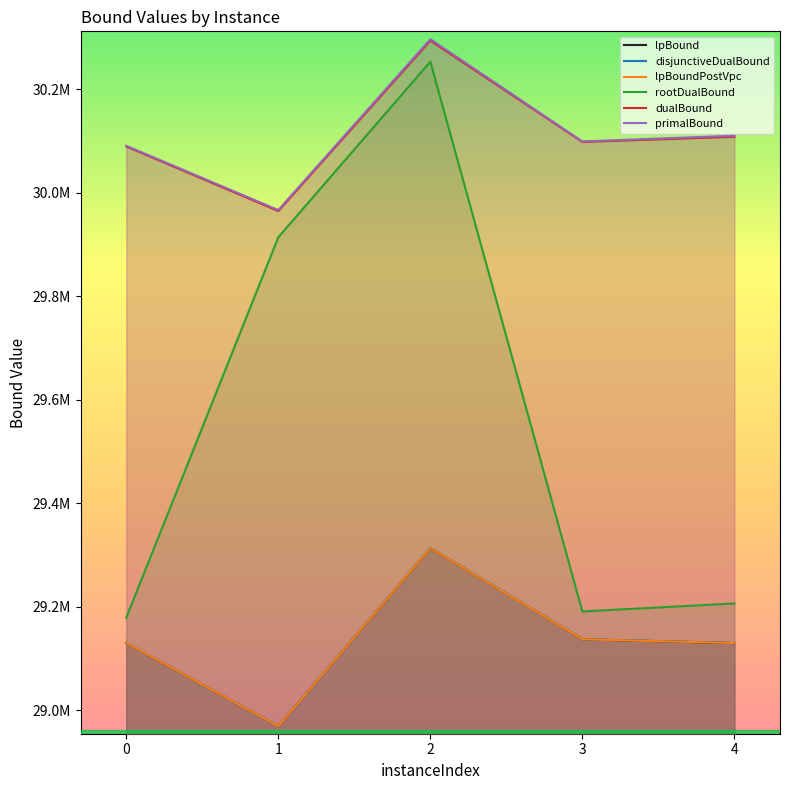

Between 1 and 4, which is larger?

4